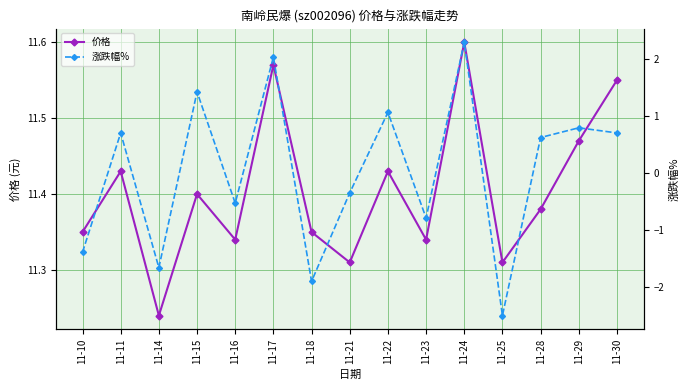

The value of 价格 at 11-25 is 18.9. True or false?

False